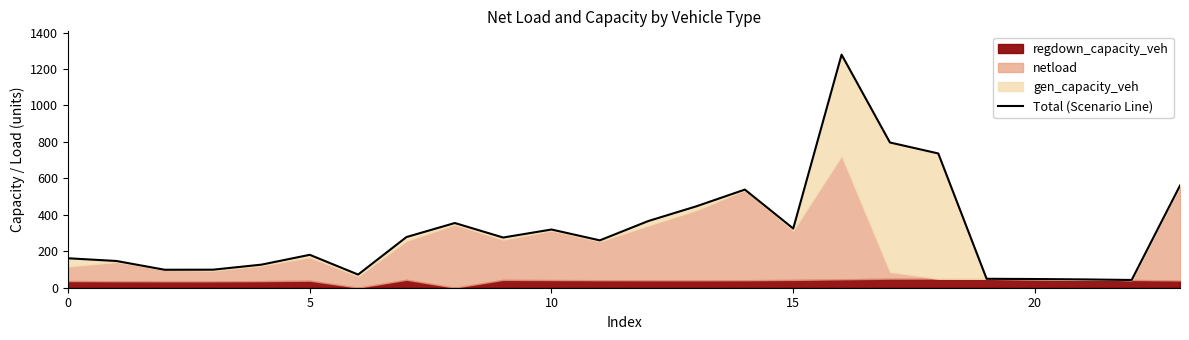

How many lines are shown in the chart?

1